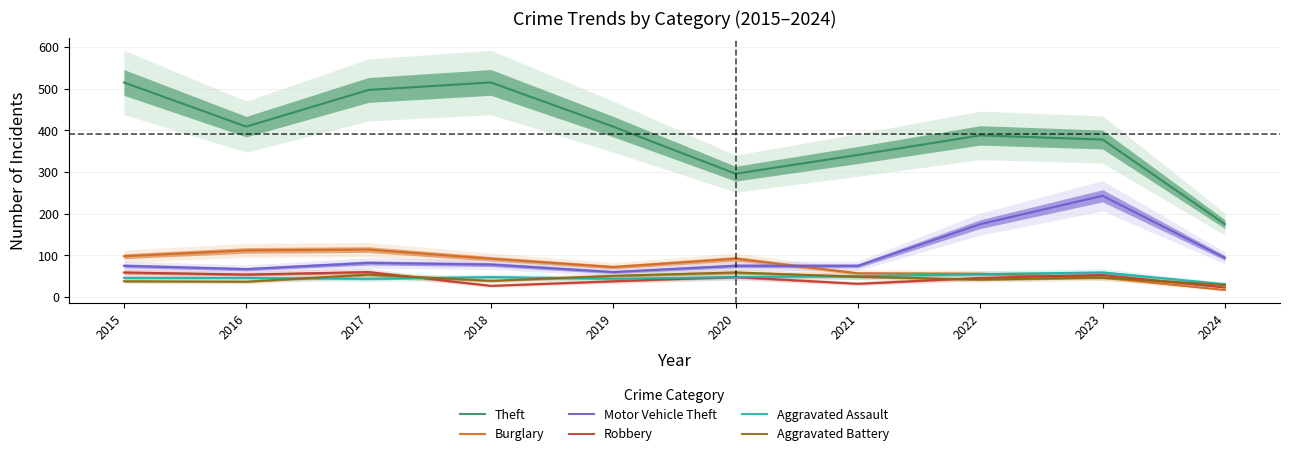

What is the average value of the Burglary series?

76